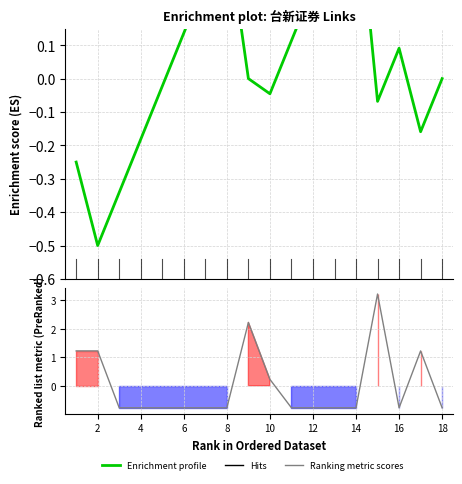

True or false: the data shows 1.0 at 9.

False